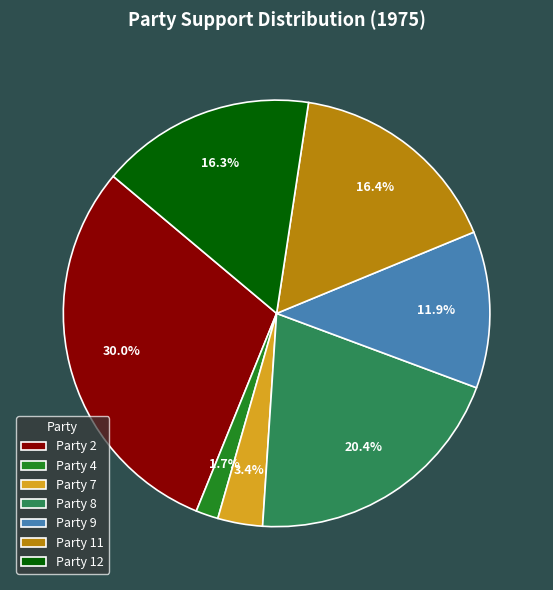

What portion of the pie excludes Party 9?

88.1%